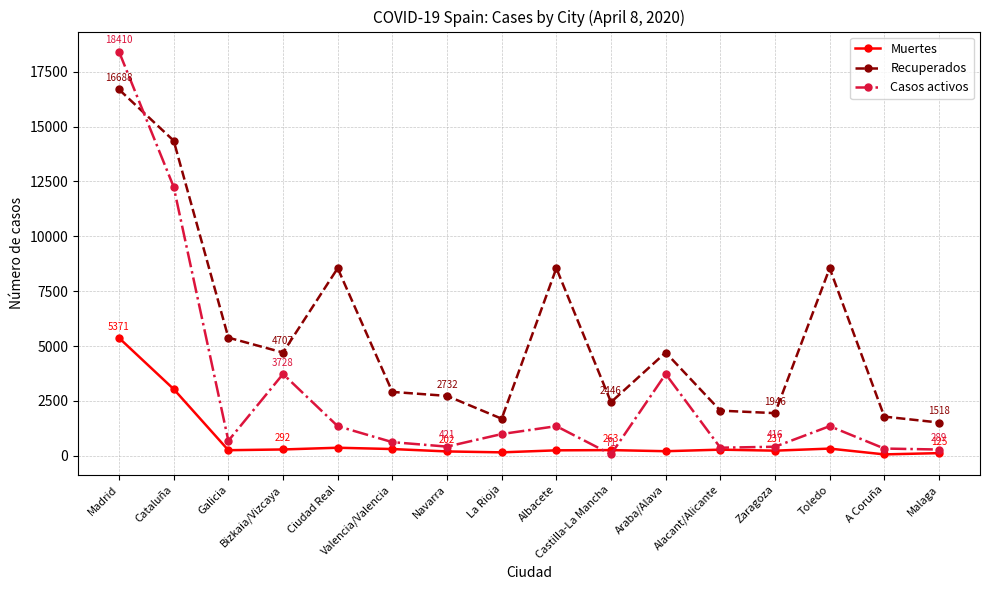

List the series in order of their peak value, highest first.

Casos activos, Recuperados, Muertes